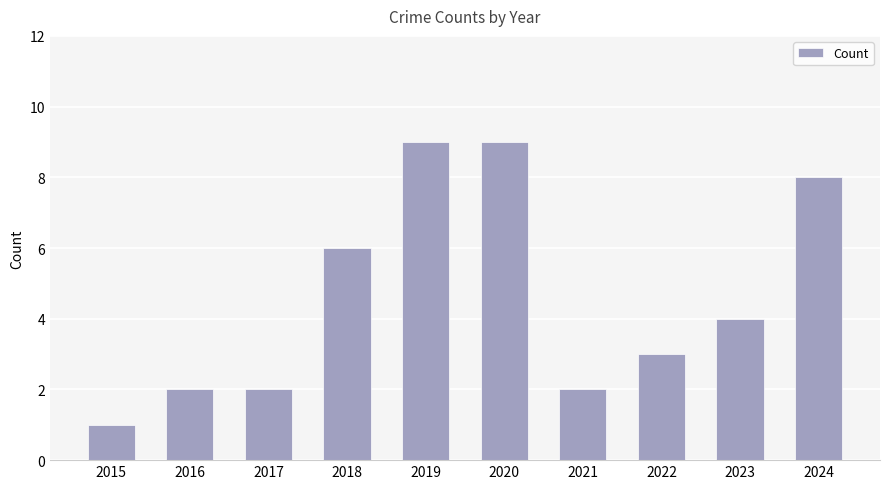

What is the value of the 6th bar from the left?

9